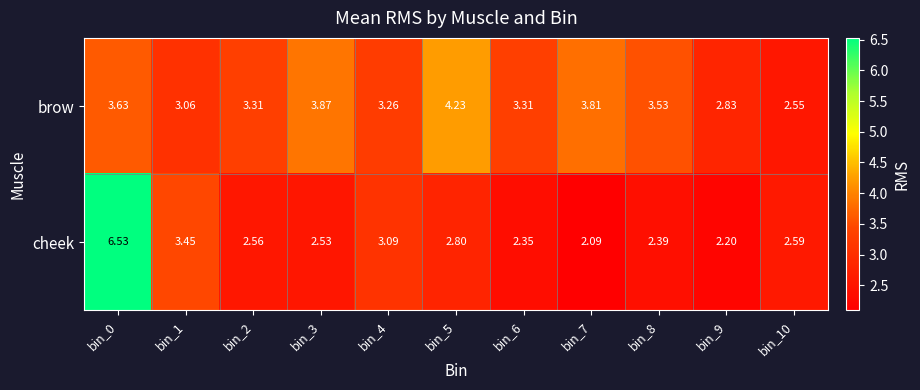

What is the greatest value displayed?

6.5